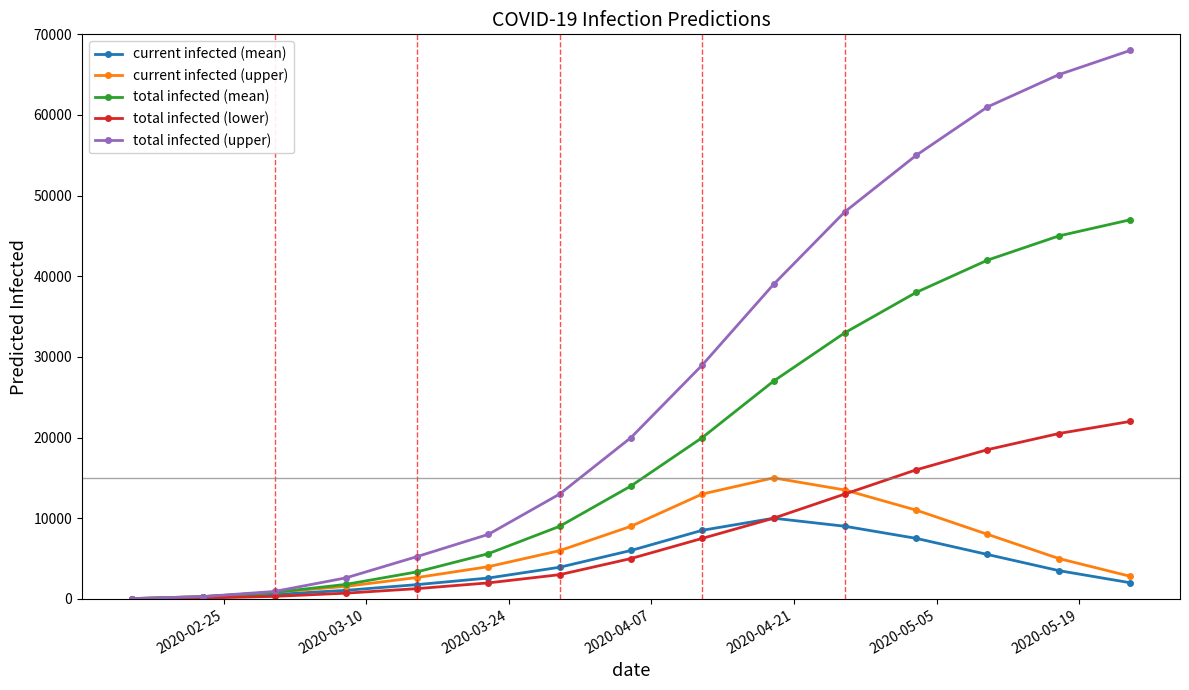

List the series in order of their peak value, lowest first.

current infected (mean), current infected (upper), total infected (lower), total infected (mean), total infected (upper)